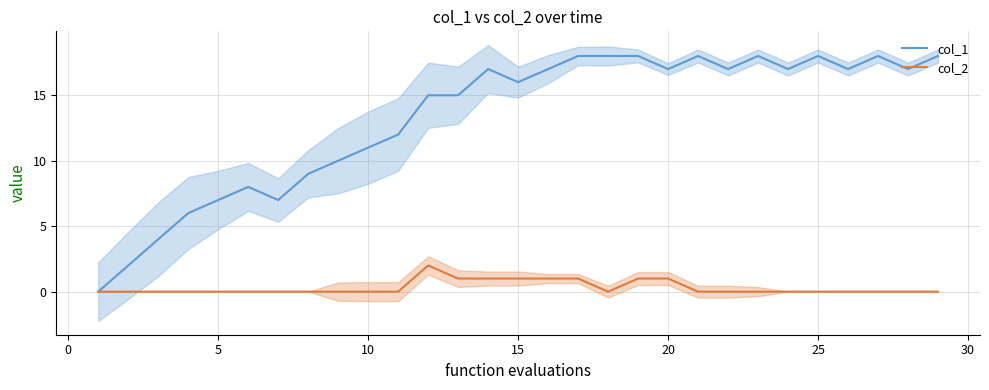

True or false: col_1 and col_2 cross at least once.

False